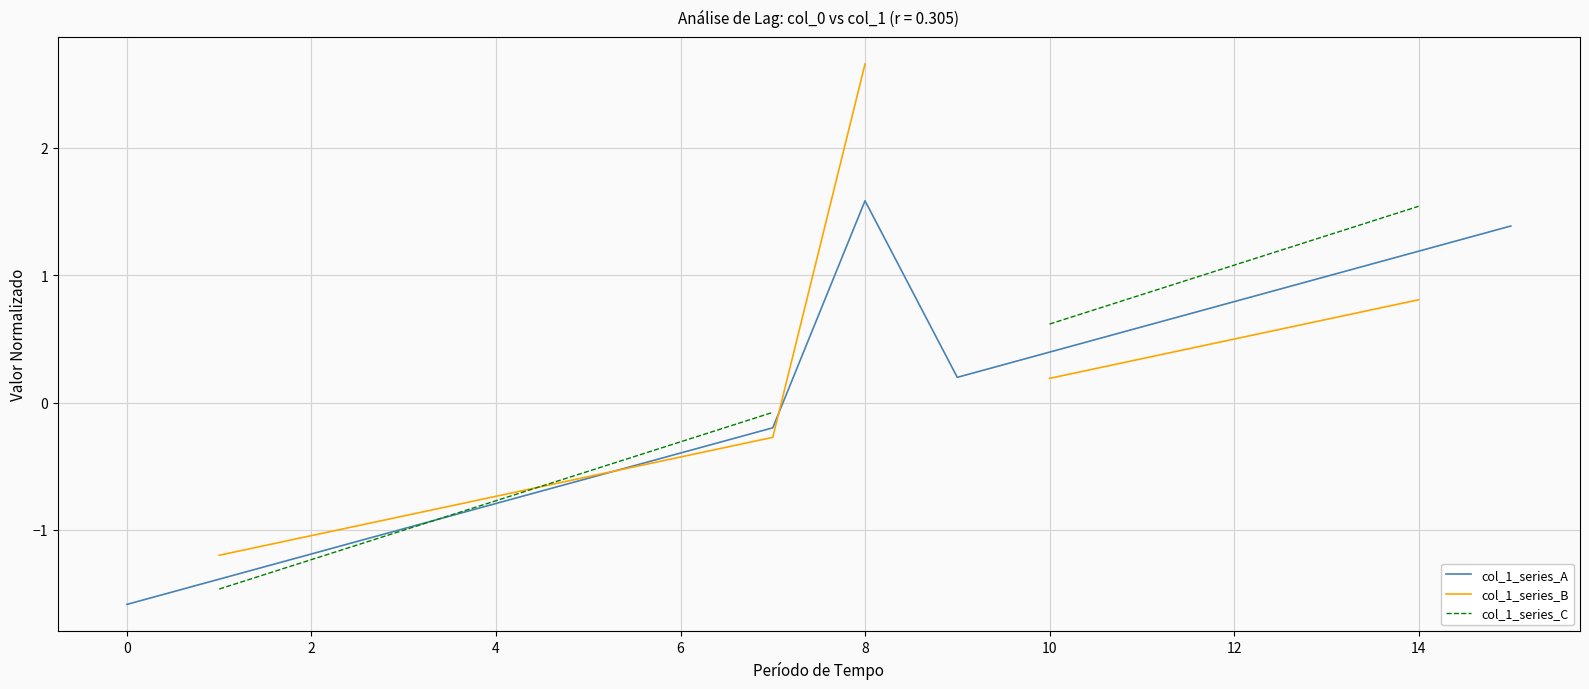

What is the maximum value shown in the chart?

2.7